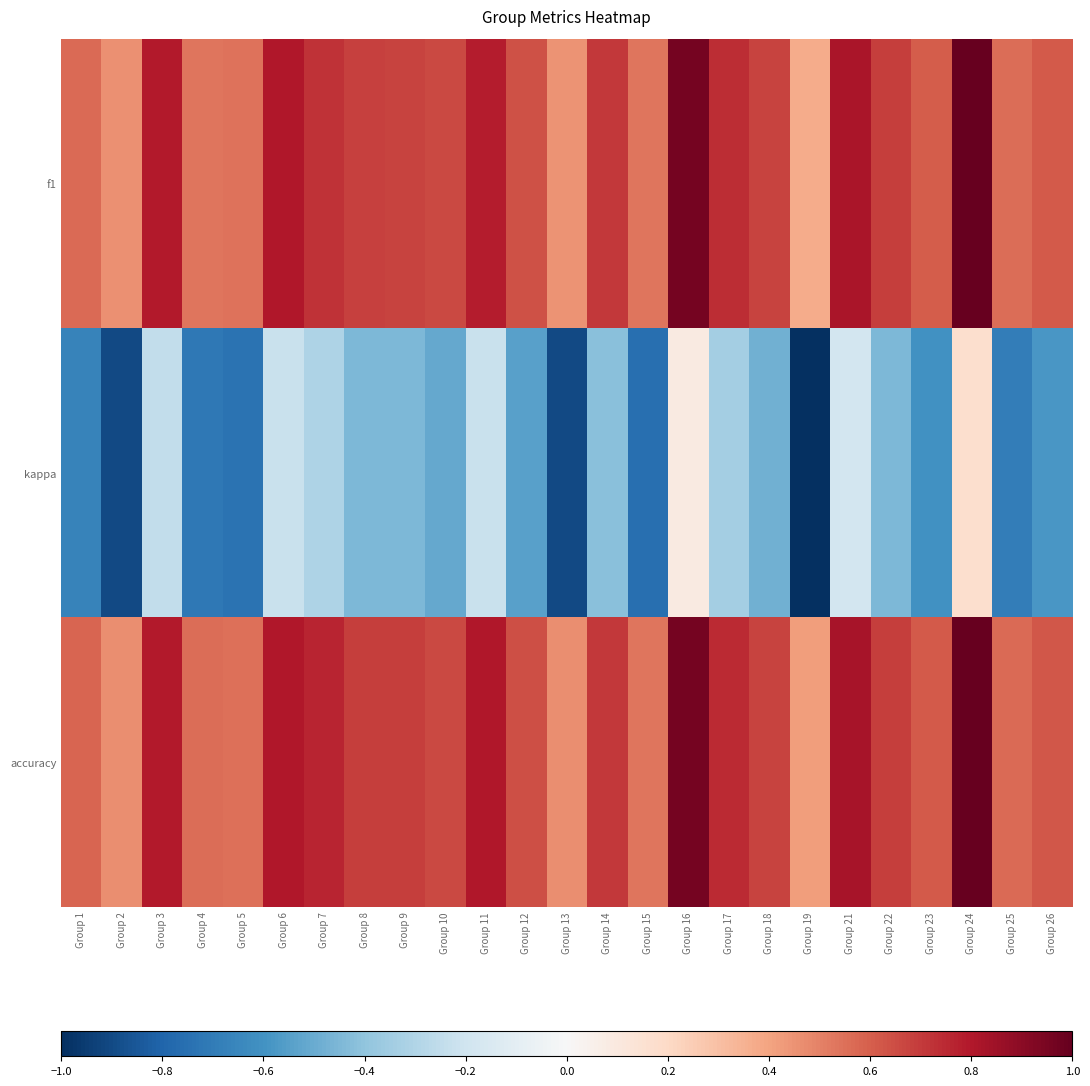

Which series has the largest range (max minus min)?

kappa